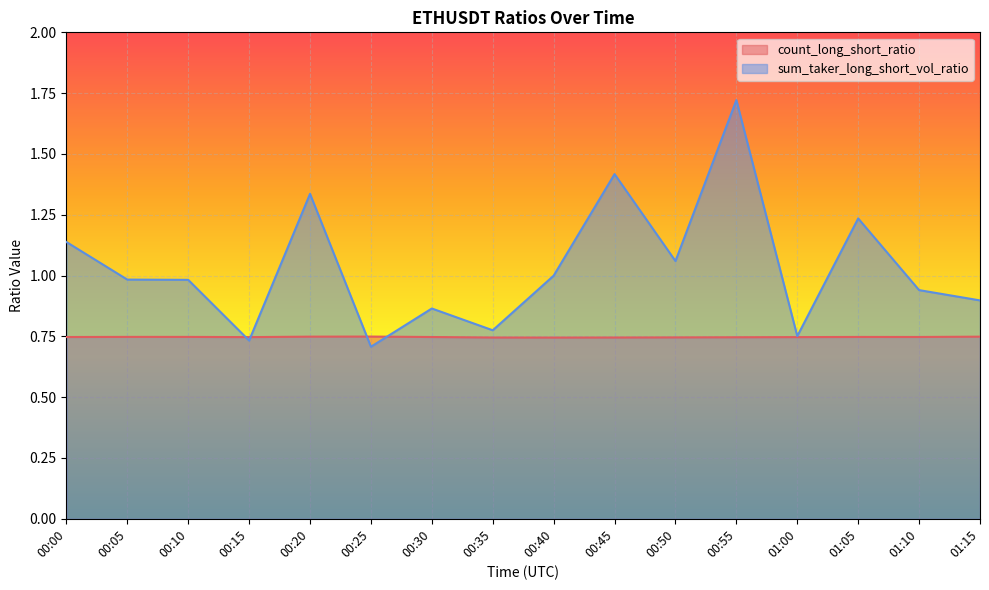

How many distinct data groups are displayed?

2